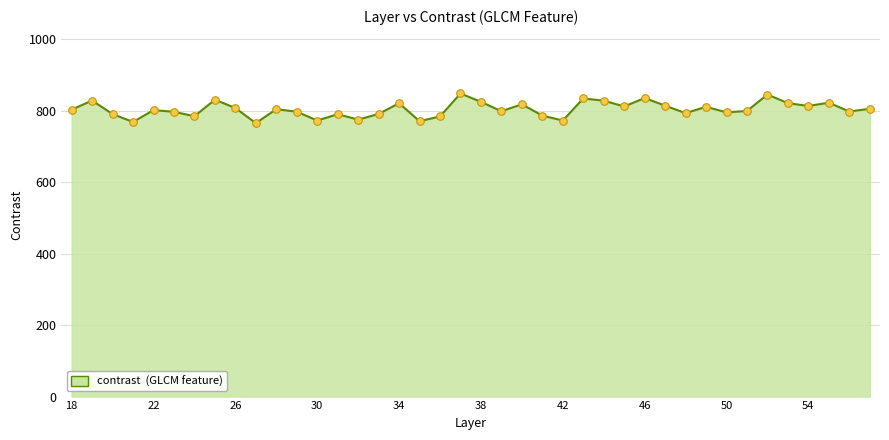

What is the minimum value shown in the chart?

765.0